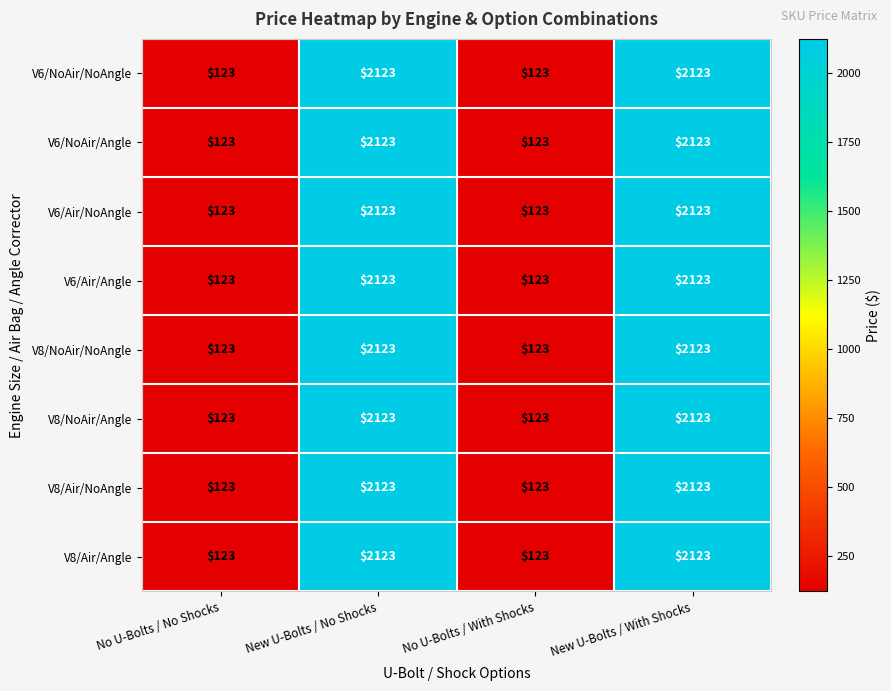

Count the number of categories in the chart.

4